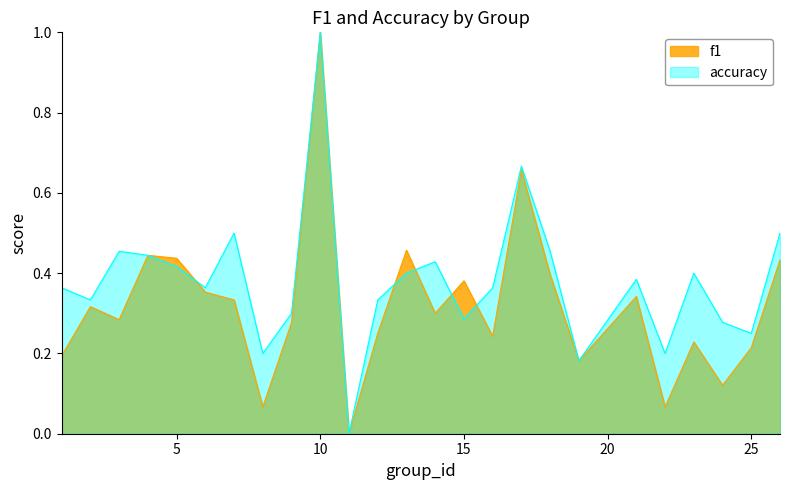

Which series has the largest total across all categories?

accuracy